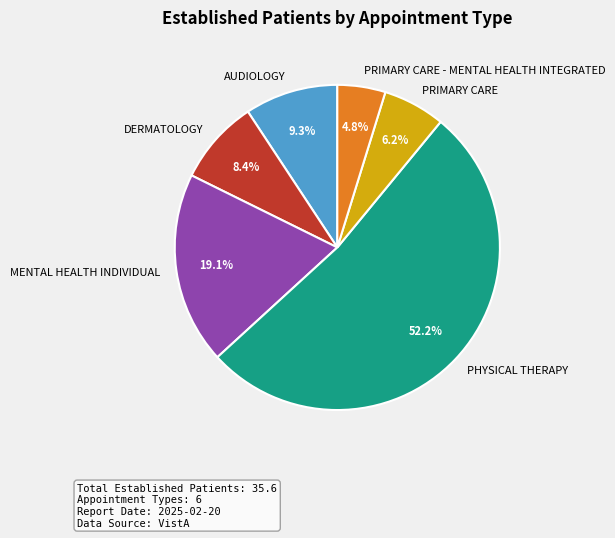

To the nearest percent, what is the average slice percentage?

17%